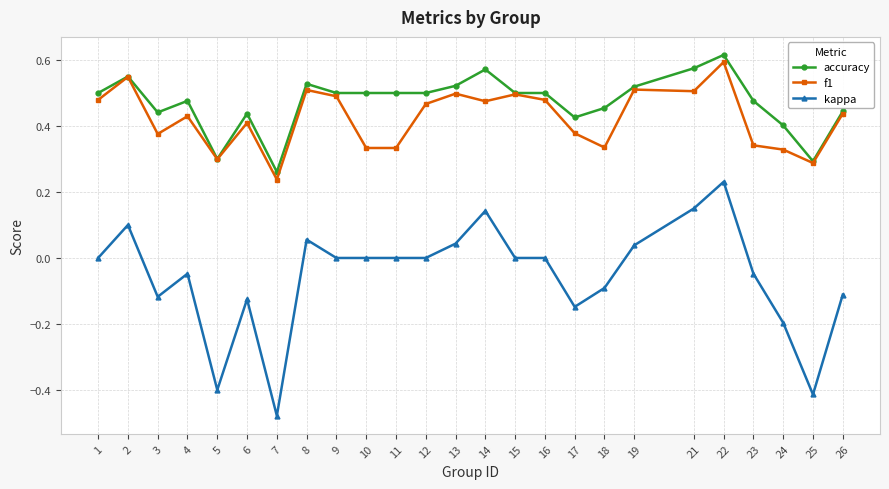

The value of kappa at 5 is -0.4. True or false?

True